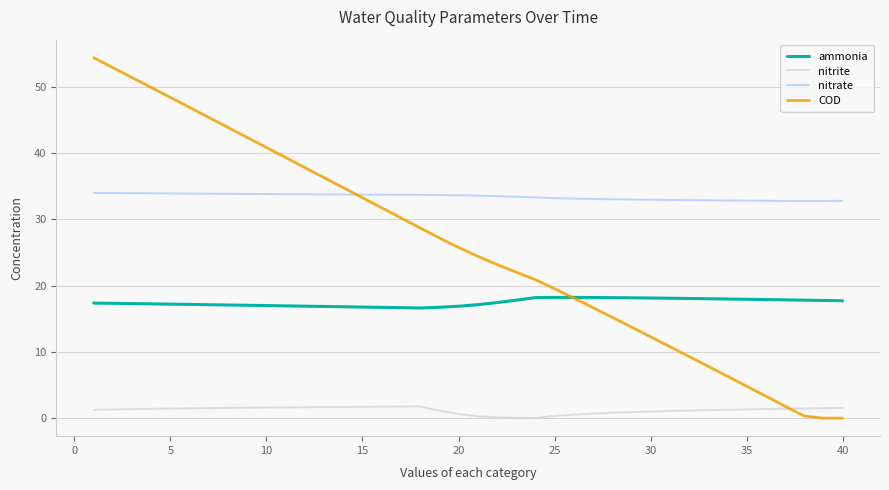

What is the maximum value shown in the chart?

54.4